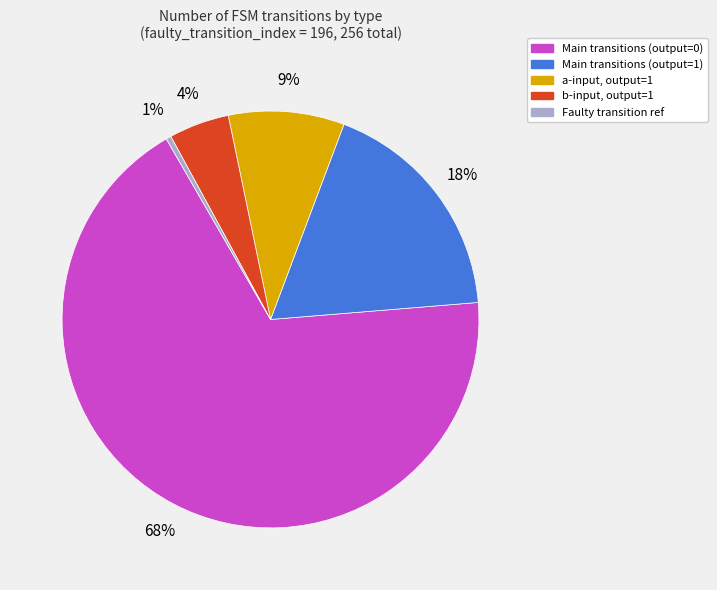

Is output_symbol 0 the majority of the pie?

Yes